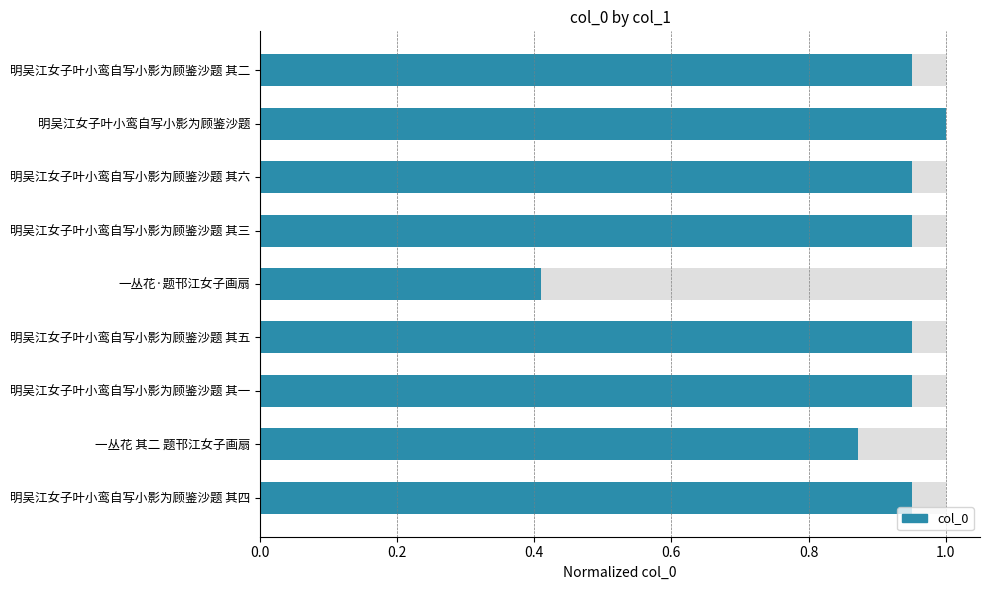

Is it true that the value at 一丛花 其二 题邗江女子画扇 is 1.5?

False